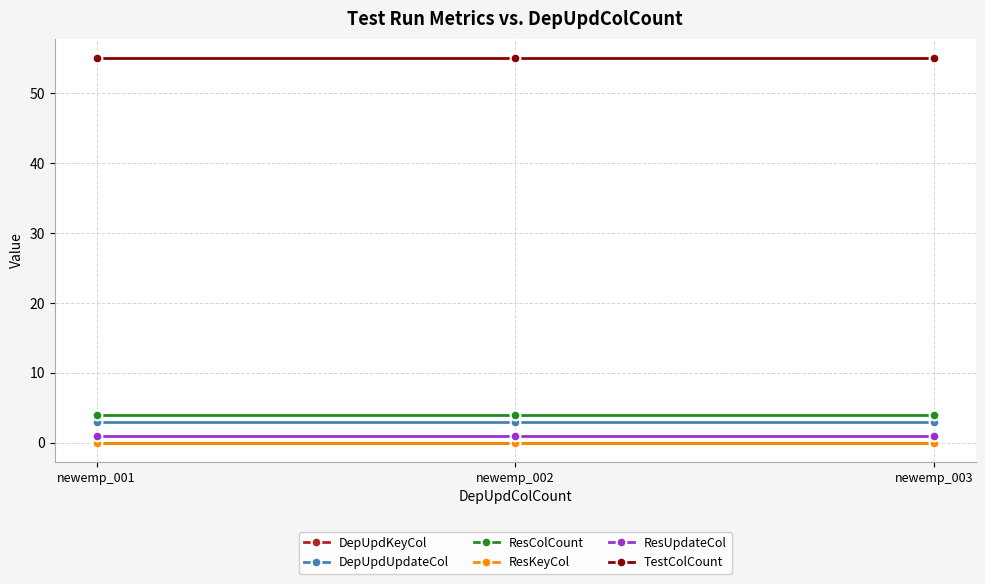

Which series has the largest total across all categories?

TestColCount